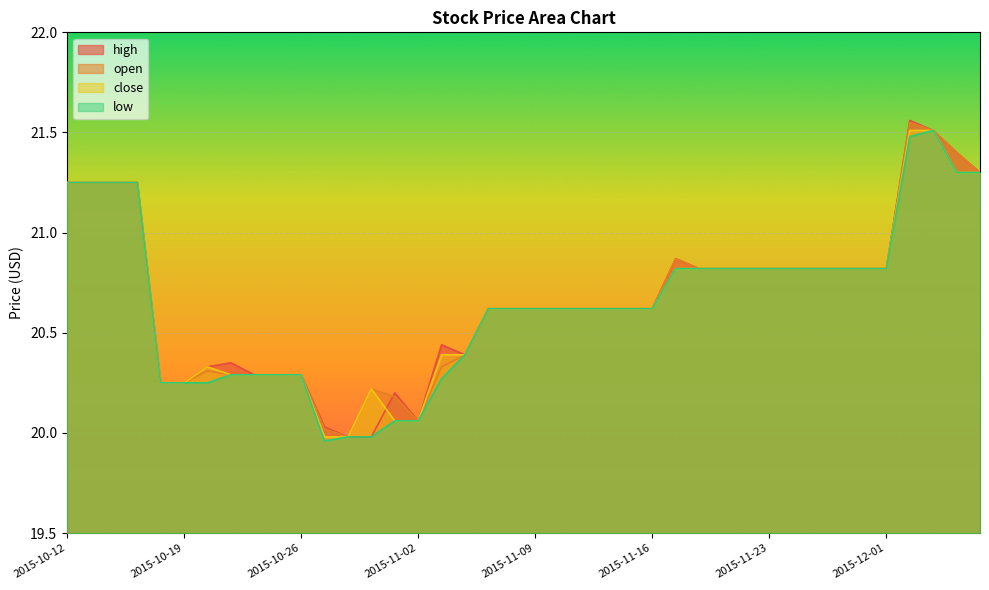

Reading left to right, transcribe all the data shown in this chart.

high: 21.2	21.2	21.2	21.2	20.2	20.2	20.3	20.4	20.3	20.3	20.3	20.0	20.0	20.0	20.2	20.1	20.4	20.4	20.6	20.6	20.6	20.6	20.6	20.6	20.6	20.6	20.9	20.8	20.8	20.8	20.8	20.8	20.8	20.8	20.8	20.8	21.6	21.5	21.4	21.3
open: 21.2	21.2	21.2	21.2	20.2	20.2	20.3	20.3	20.3	20.3	20.3	20.0	20.0	20.2	20.2	20.1	20.3	20.4	20.6	20.6	20.6	20.6	20.6	20.6	20.6	20.6	20.9	20.8	20.8	20.8	20.8	20.8	20.8	20.8	20.8	20.8	21.5	21.5	21.4	21.3
close: 21.2	21.2	21.2	21.2	20.2	20.2	20.3	20.3	20.3	20.3	20.3	20.0	20.0	20.2	20.1	20.1	20.4	20.4	20.6	20.6	20.6	20.6	20.6	20.6	20.6	20.6	20.8	20.8	20.8	20.8	20.8	20.8	20.8	20.8	20.8	20.8	21.5	21.5	21.3	21.3
low: 21.2	21.2	21.2	21.2	20.2	20.2	20.2	20.3	20.3	20.3	20.3	20.0	20.0	20.0	20.1	20.1	20.3	20.4	20.6	20.6	20.6	20.6	20.6	20.6	20.6	20.6	20.8	20.8	20.8	20.8	20.8	20.8	20.8	20.8	20.8	20.8	21.5	21.5	21.3	21.3